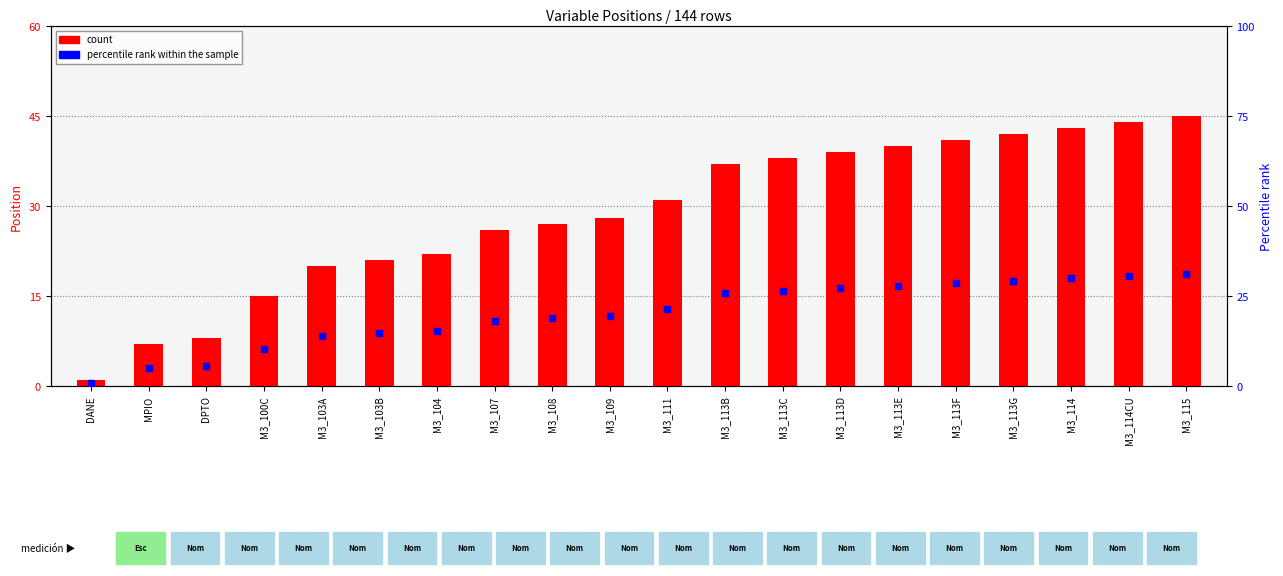

What are all the series names shown in the legend?

count, percentile rank within the sample